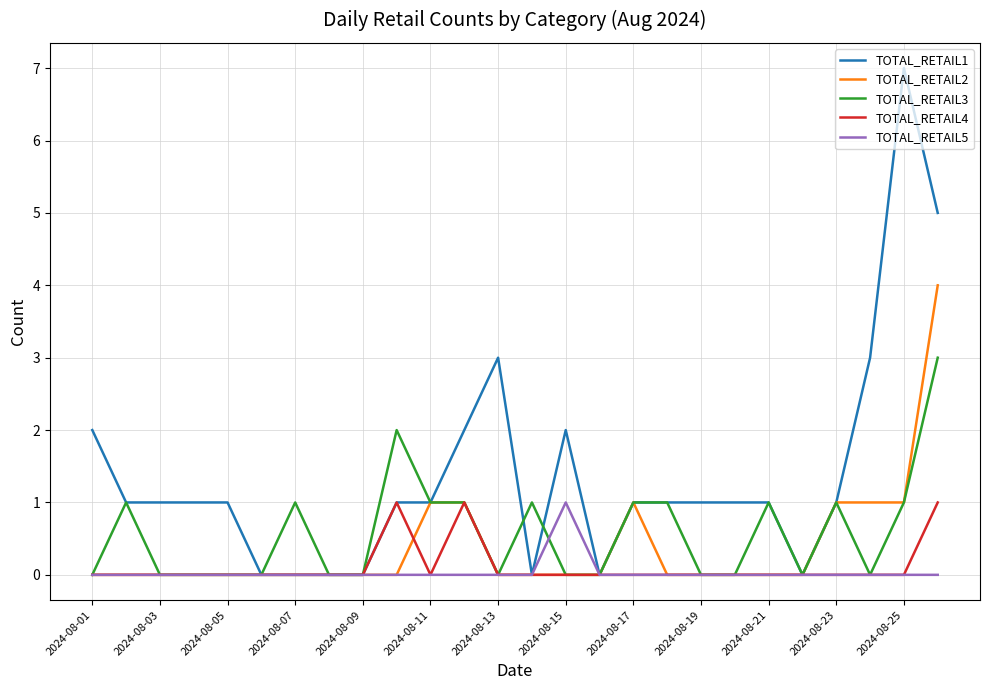

Which series has the widest spread of values?

TOTAL_RETAIL1